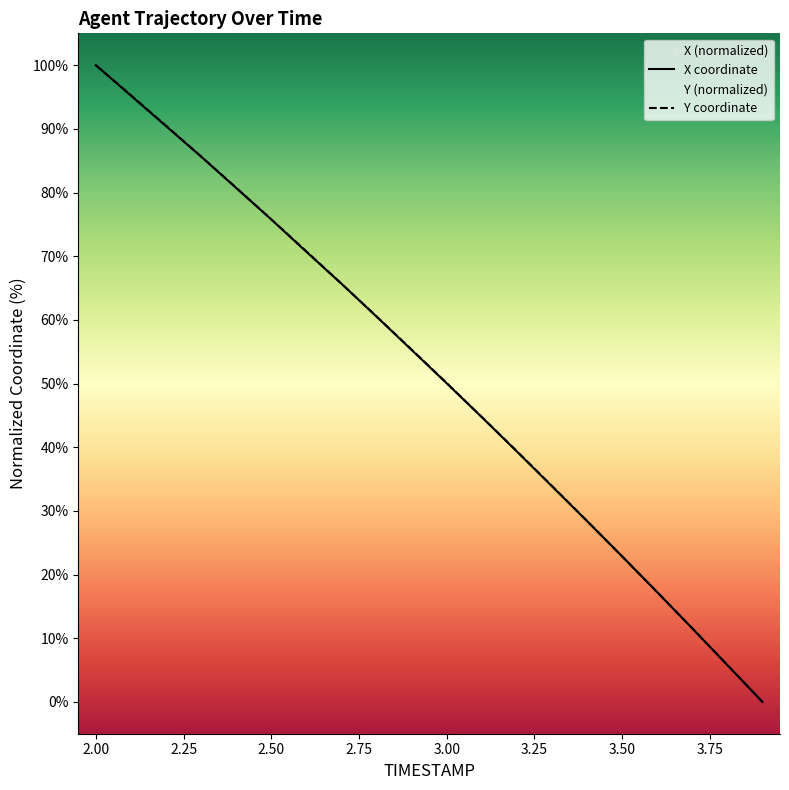

What is the total value across all series at 3.50?

45.7